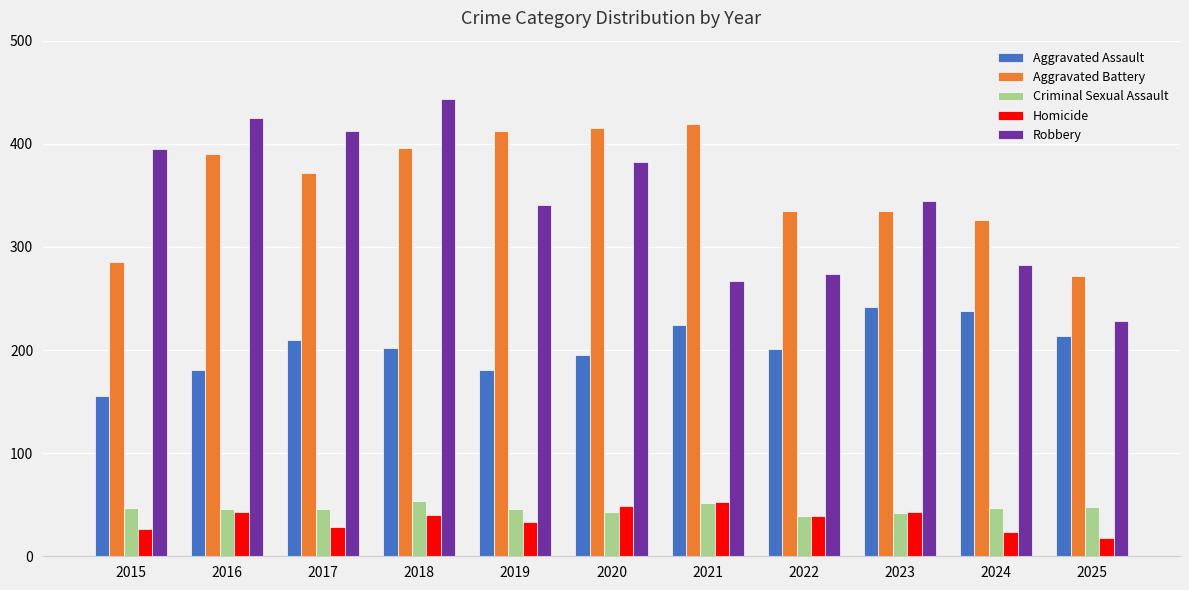

Which series has the largest range (max minus min)?

Robbery